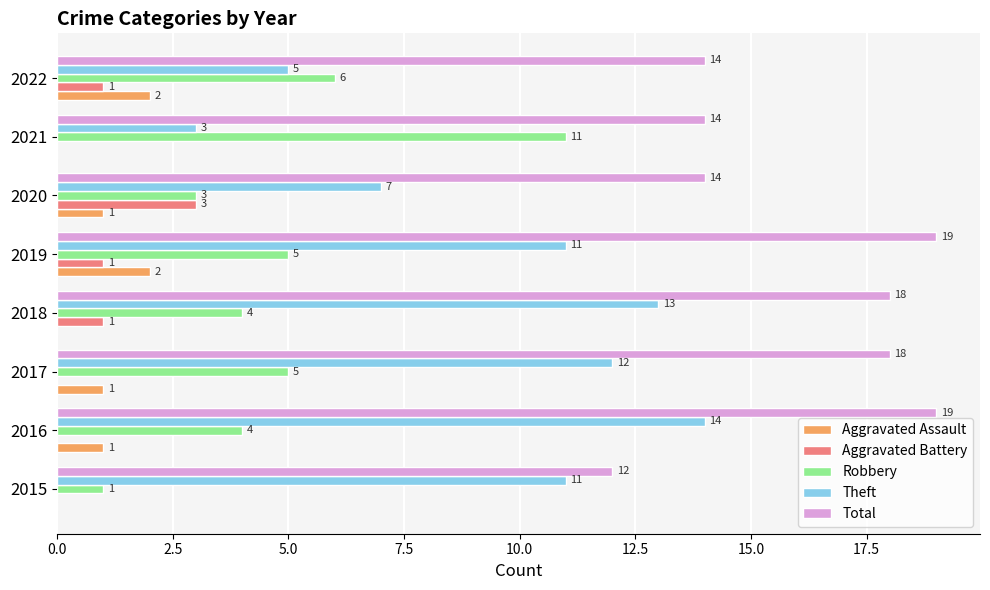

What is the sum of all Total values?

128